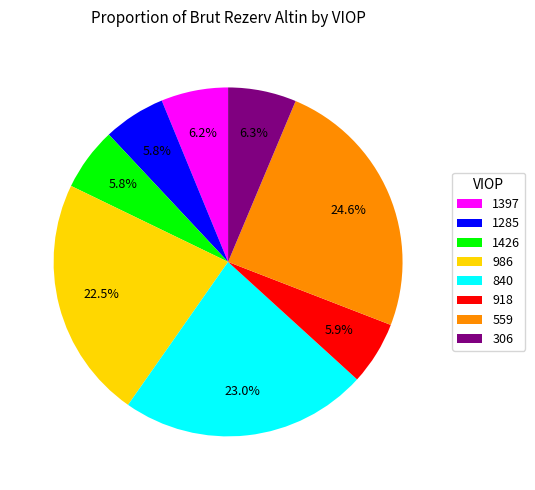

Is there a majority slice in this chart?

No